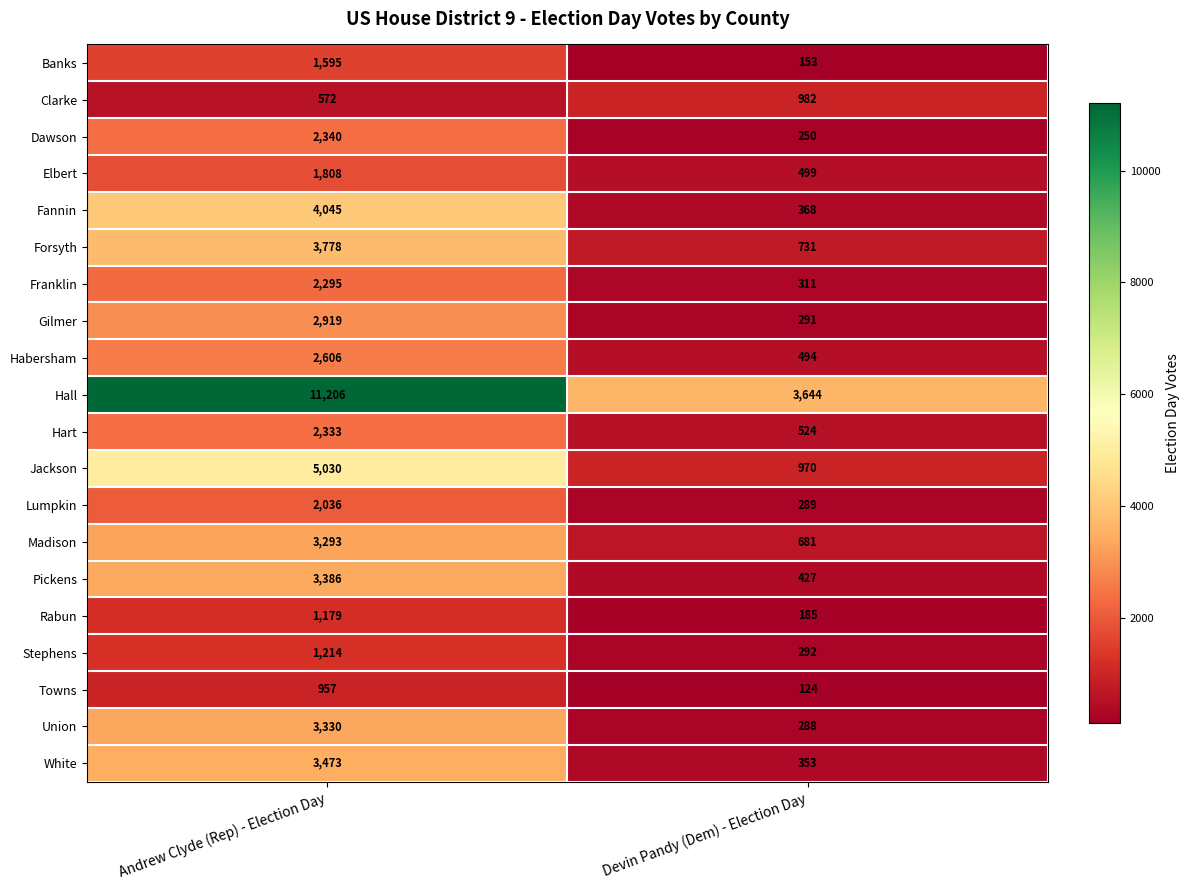

Which series has the widest spread of values?

Hall